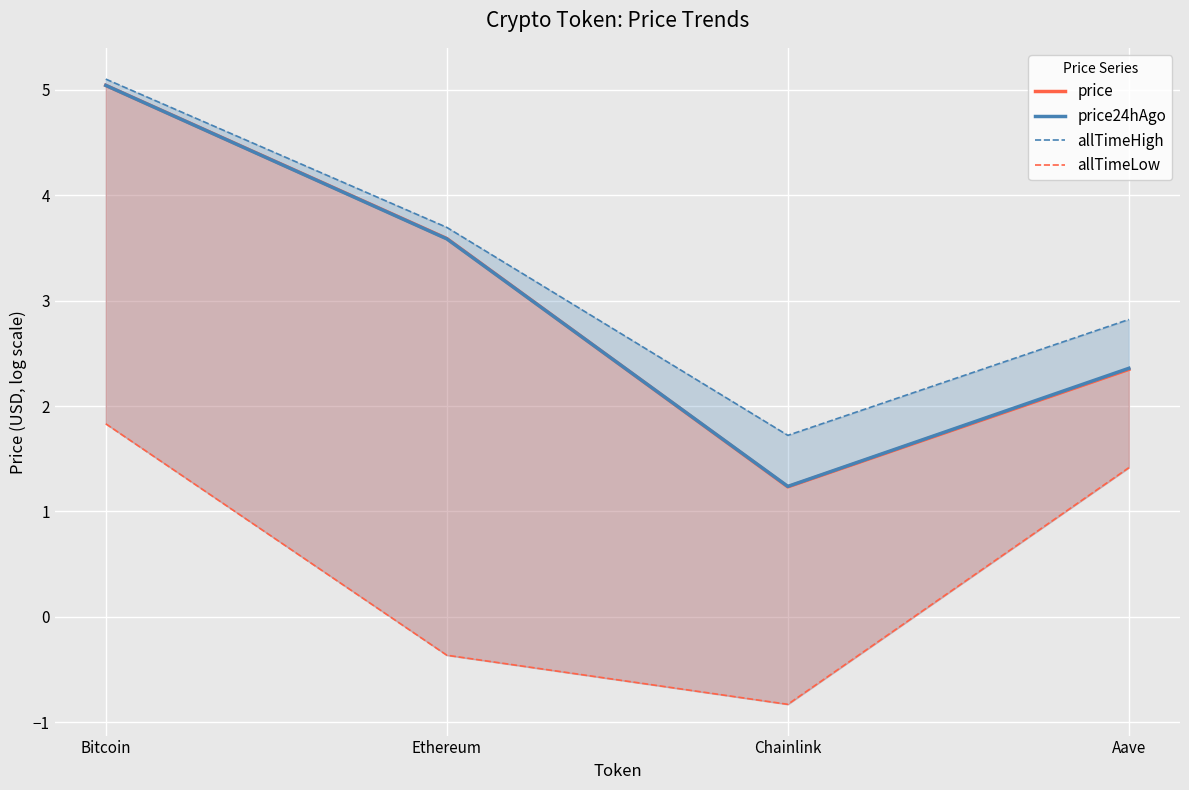

True or false: price and allTimeHigh intersect in this chart.

False